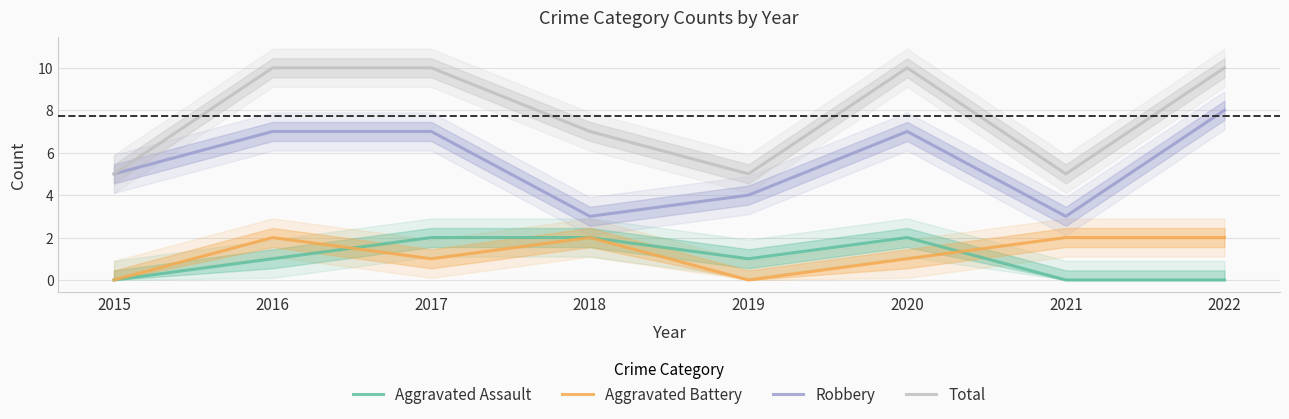

How many data points in Robbery are less than 7?

4